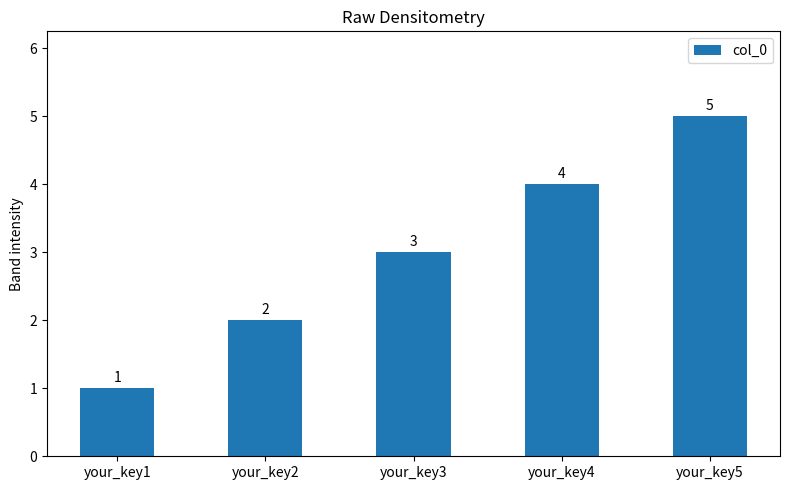

Reading left to right, list all the values displayed in this chart.

your_key1=1	your_key2=2	your_key3=3	your_key4=4	your_key5=5